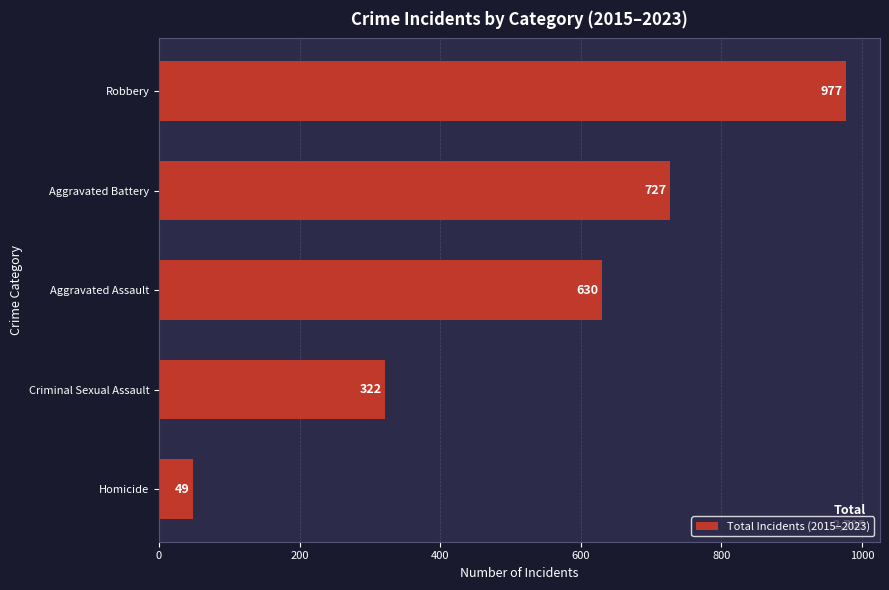

Are the bars grouped side by side (vs. stacked)?

No